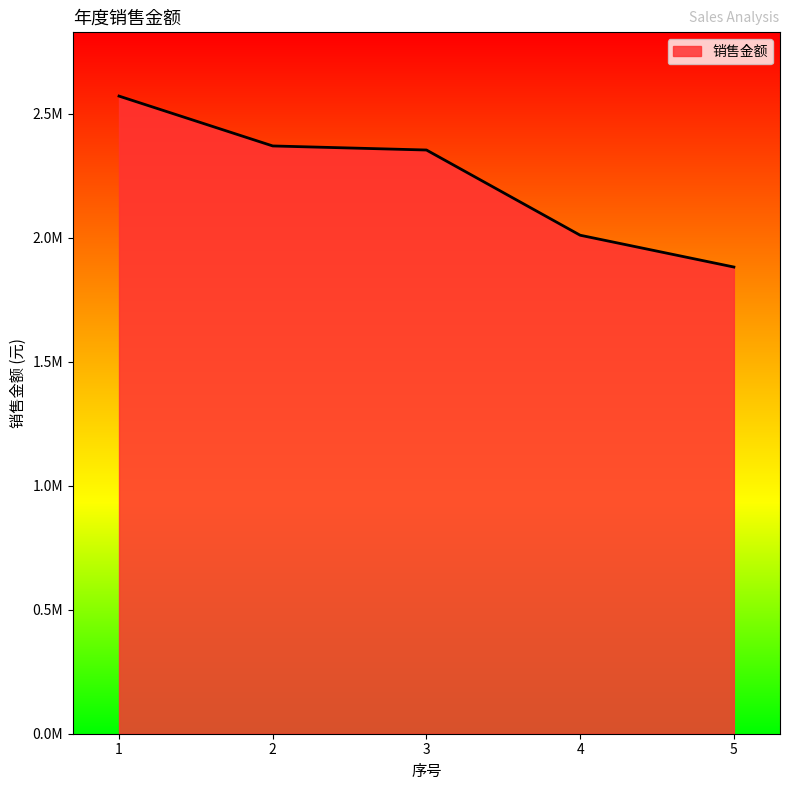

Reading right to left, what are all the values shown in this chart?

5=1881755	4=2010000	3=2353611	2=2370000	1=2571015